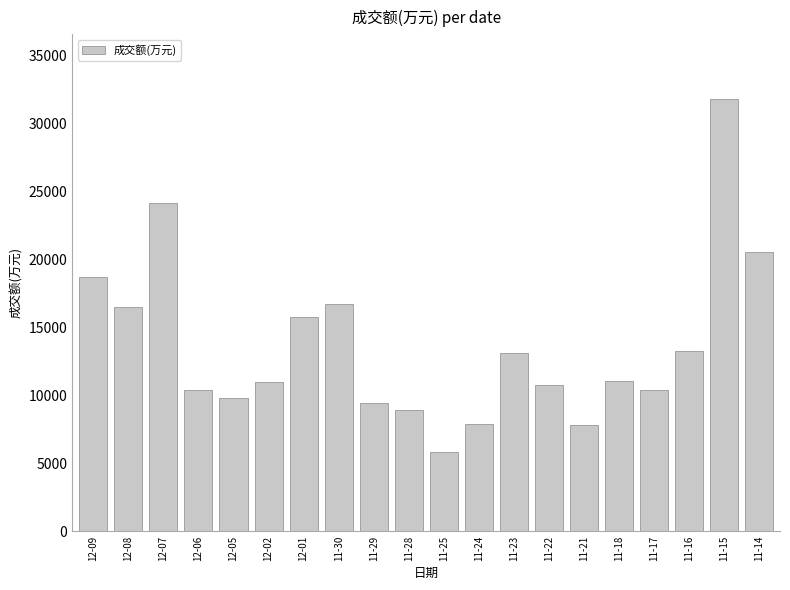

How many values are below 11091?

10